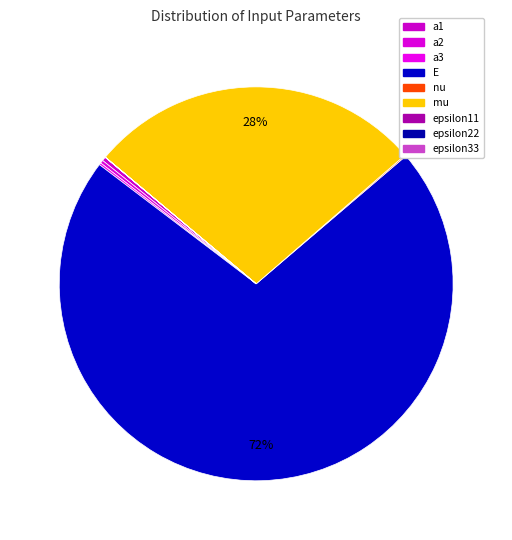

Which category has the smallest portion of the pie?

epsilon11